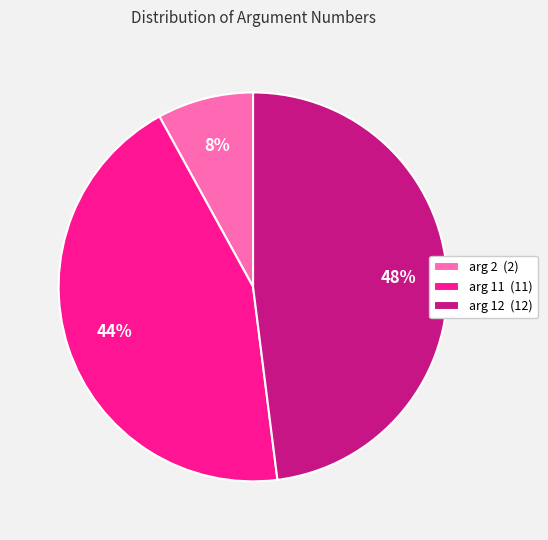

True or false: arg 12 accounts for 48% of the total.

True